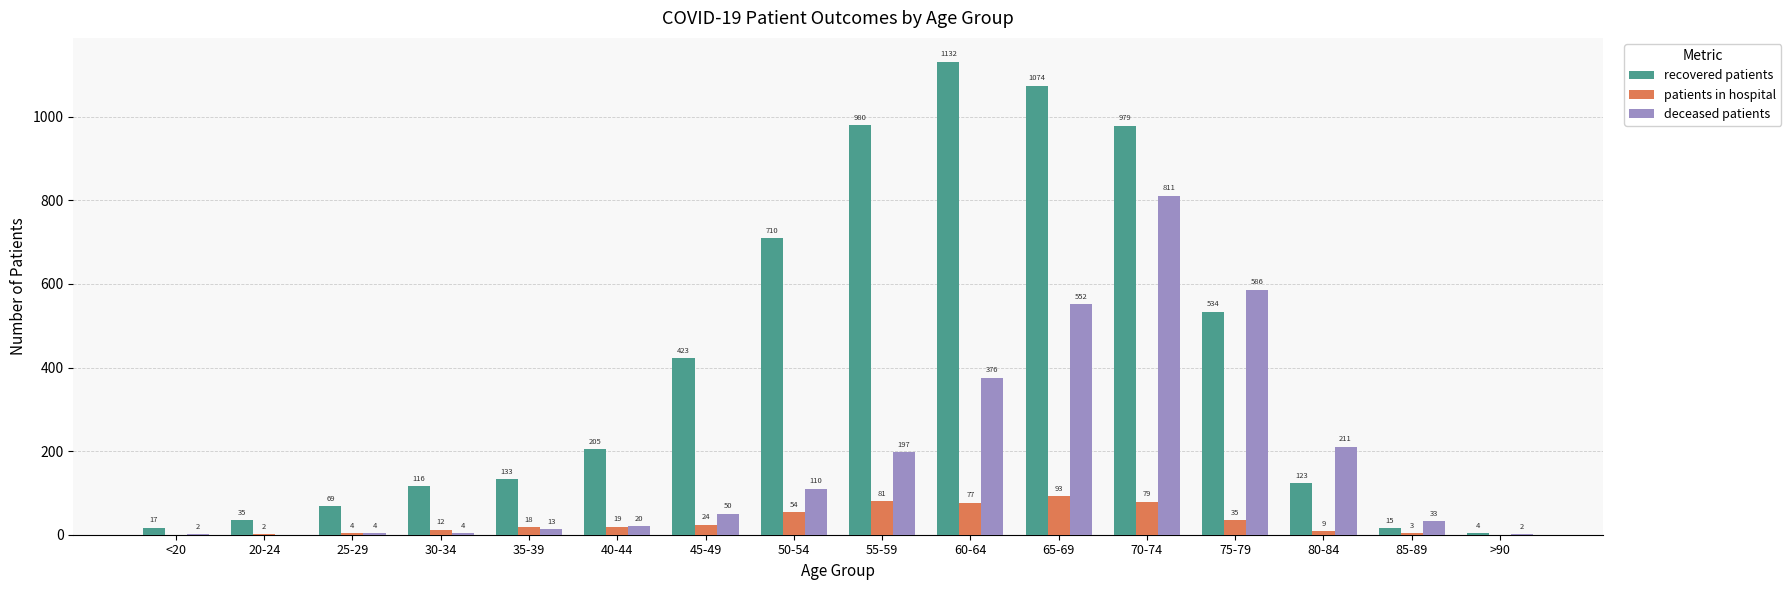

Between 45-49 and 85-89, which series saw the biggest shift?

recovered patients